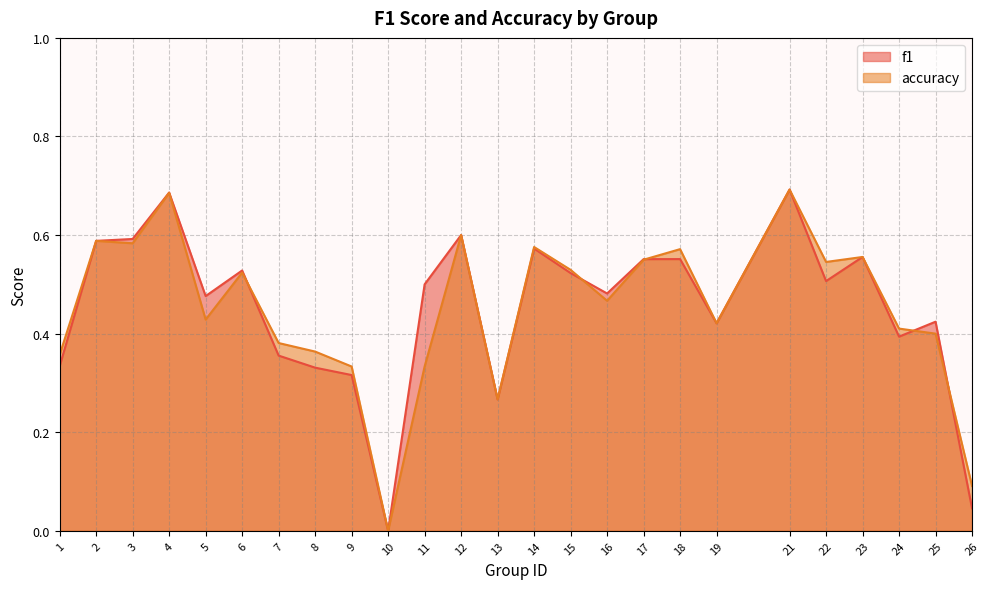

What is the highest value of the accuracy series?

0.7